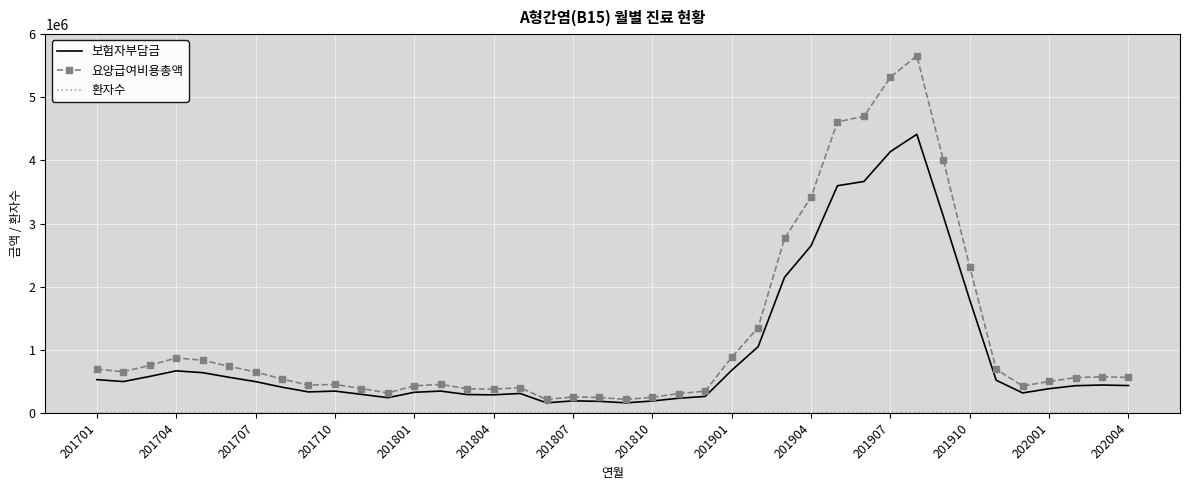

Which series has the largest total across all categories?

요양급여비용총액